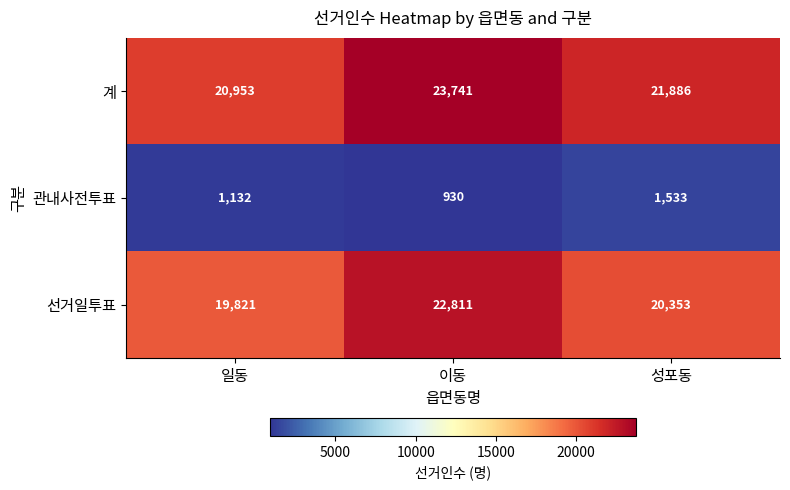

Which series has the widest spread of values?

선거일투표